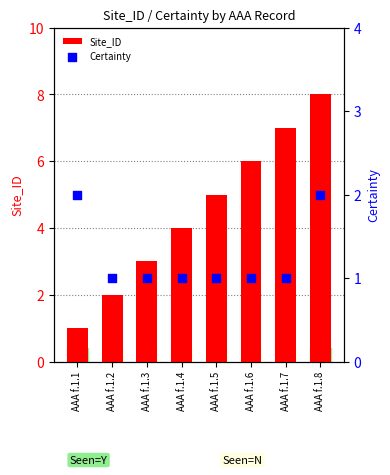

Is the value of Site_ID at AAA f.1.1 greater than the value of Certainty at AAA f.1.1?

No